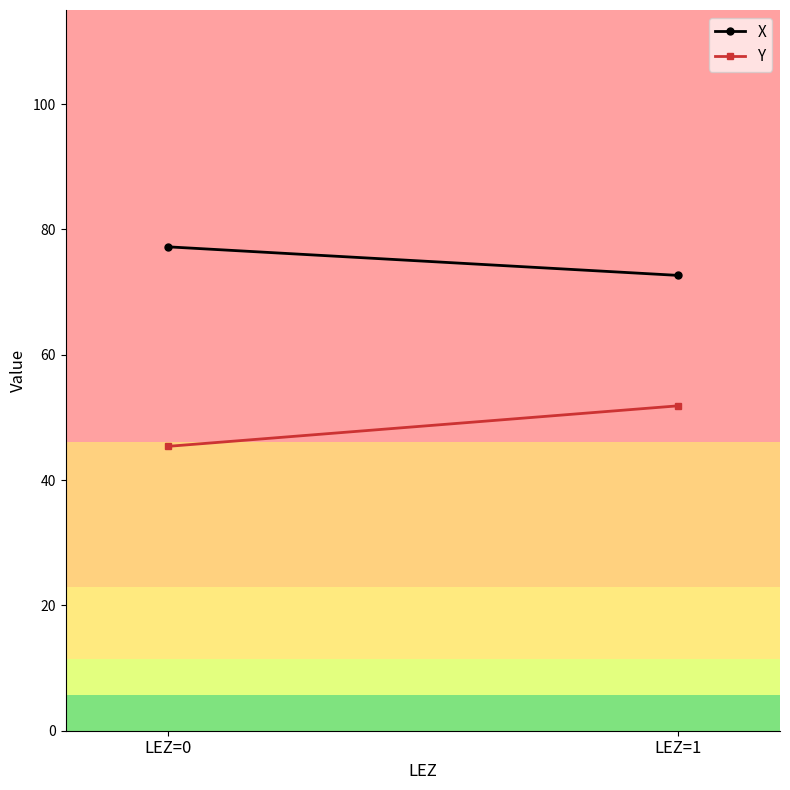

How many values in the Y series exceed 51?

1